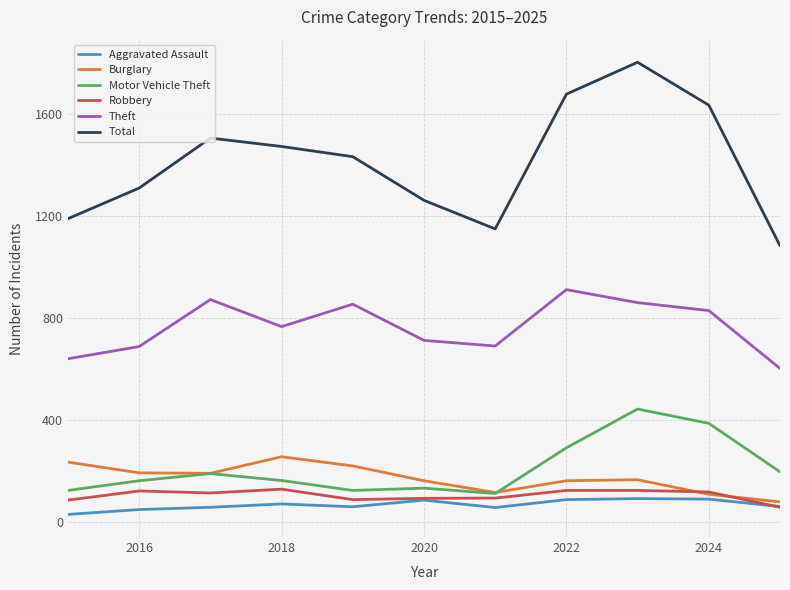

Which series has the largest total across all categories?

Total